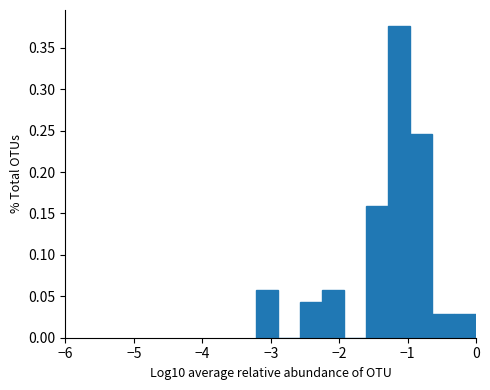

Around what value on the x-axis is the tallest bar? Give the approximate position of its centre, as read against the axis.

-1.1